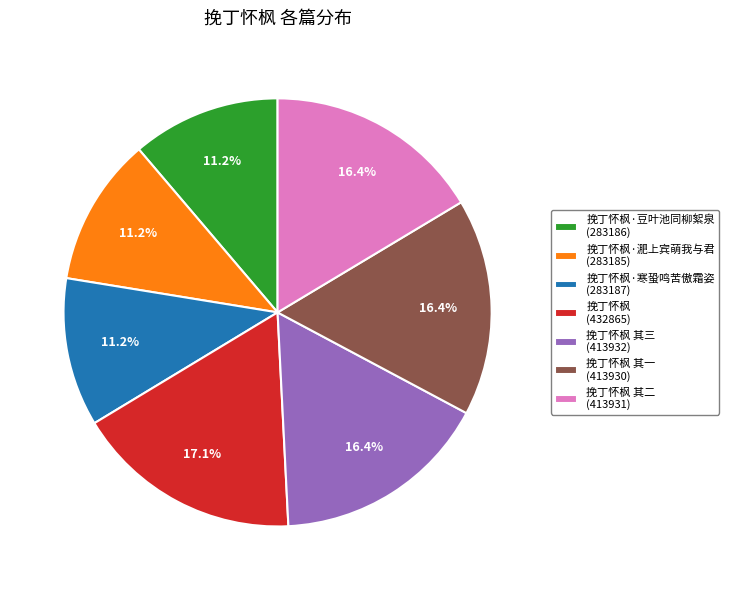

What portion of the pie excludes 挽丁怀枫·豆叶池同柳絮泉 (283186)?

88.8%